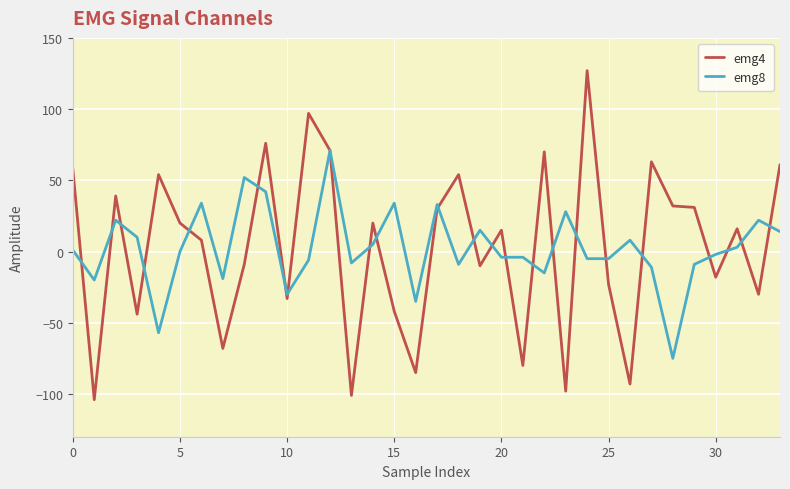

What is the smallest value displayed?

-104